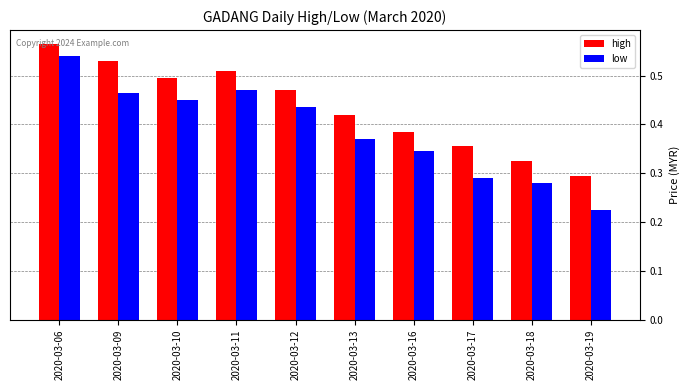

What are all the series names shown in the legend?

high, low